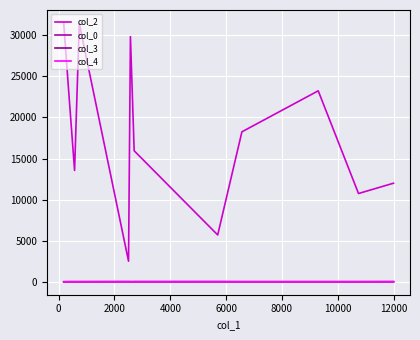

True or false: col_2 and col_0 intersect in this chart.

False